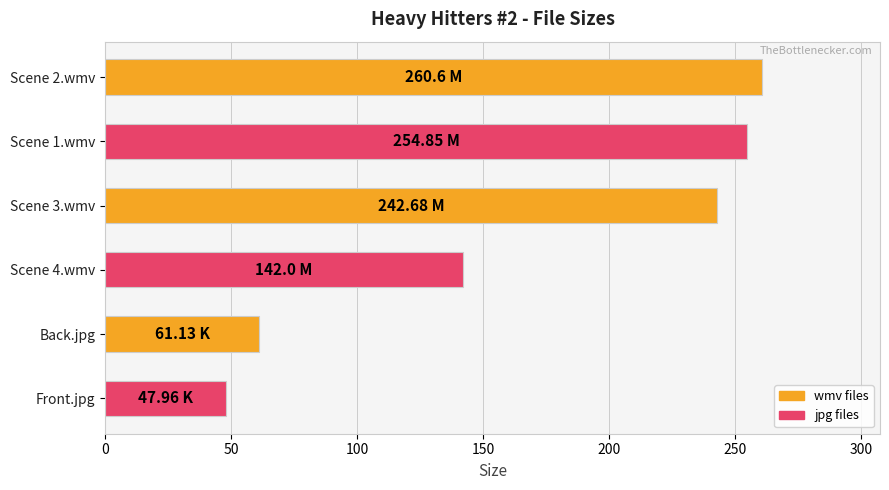

What is the difference between the maximum and minimum values?

212.6